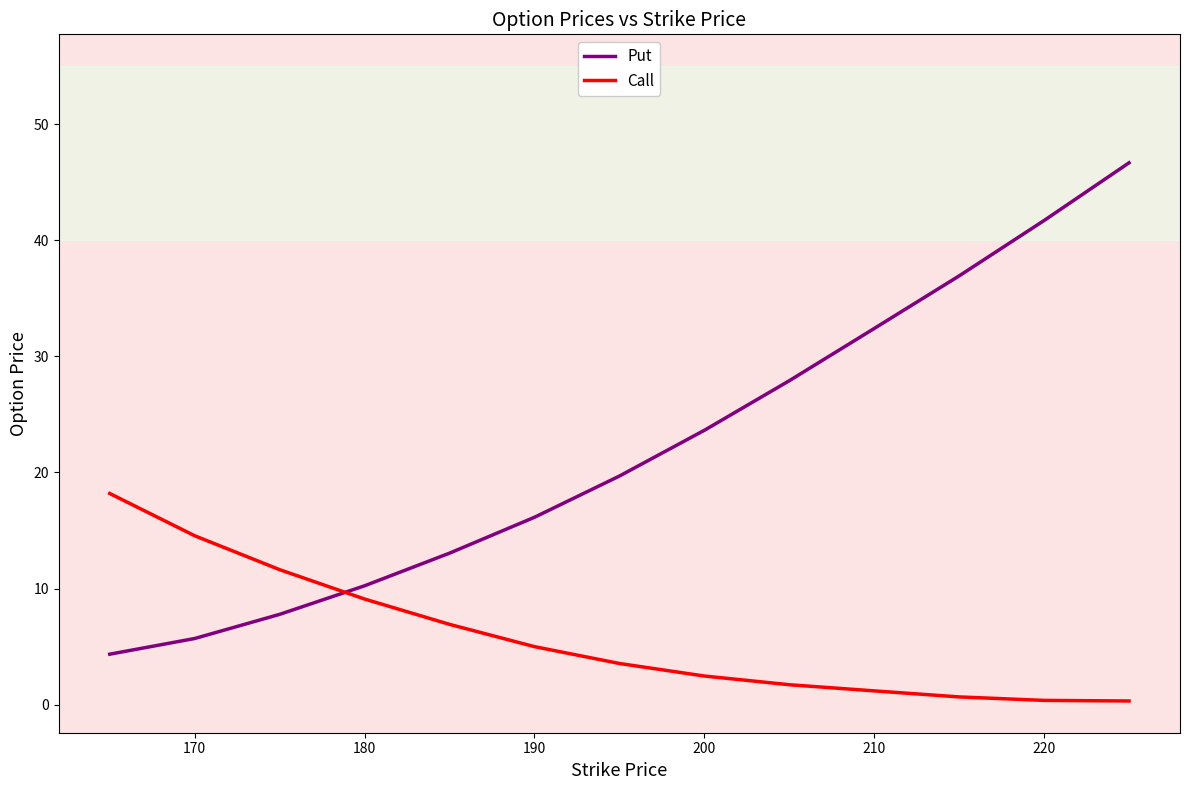

Which series has the largest range (max minus min)?

Put